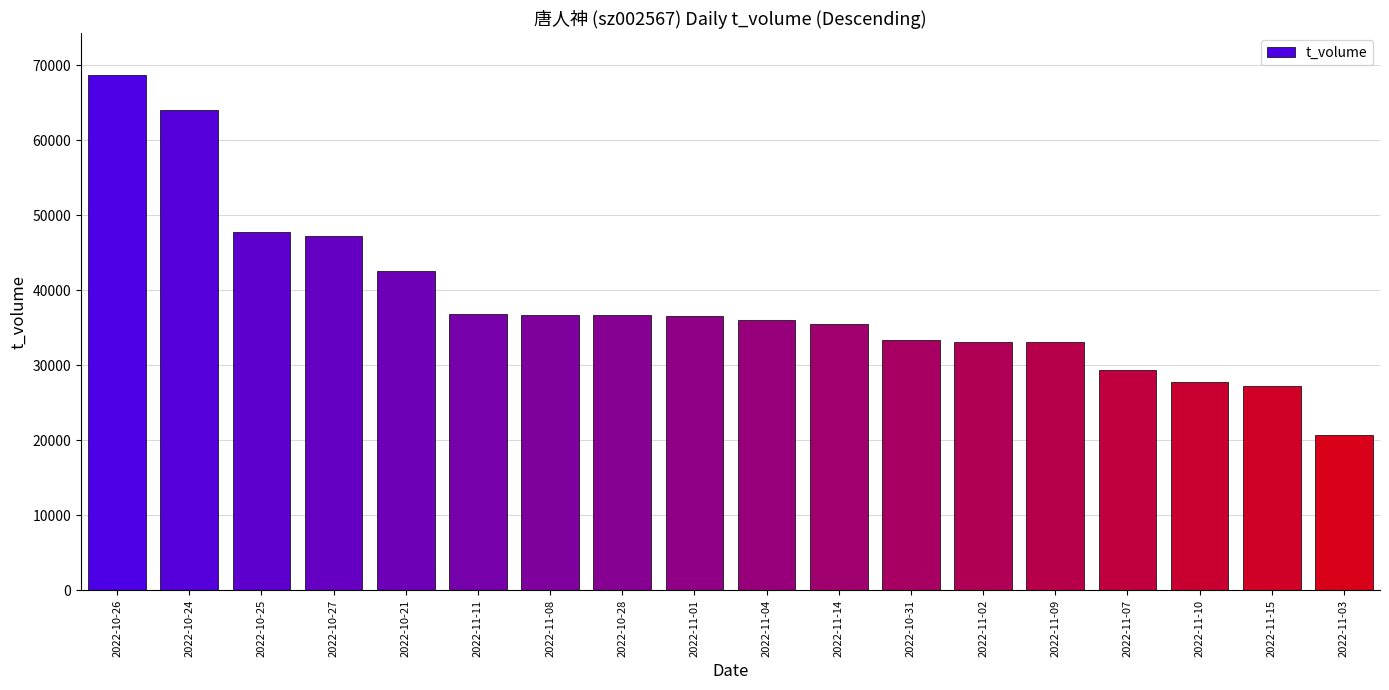

Read the value at 2022-11-11, to the nearest 10.

36780